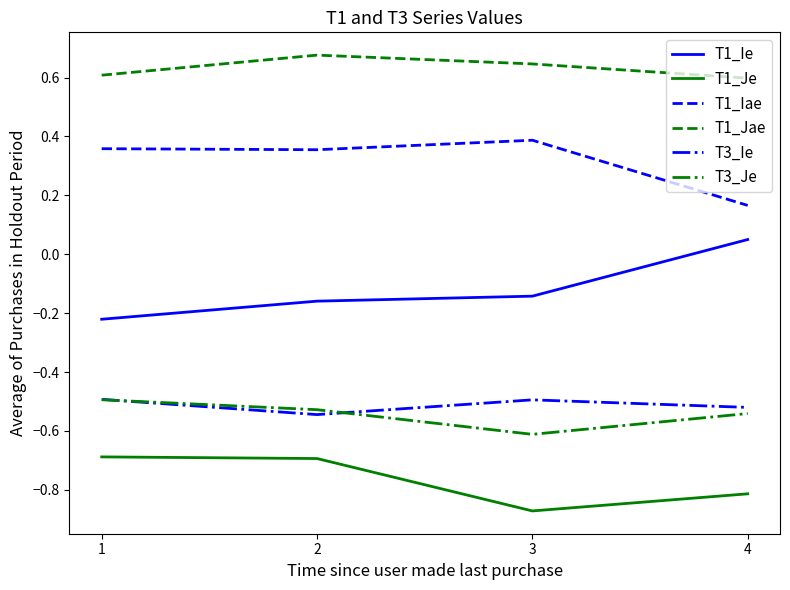

What is the sum of all T1_Jae values?

2.5